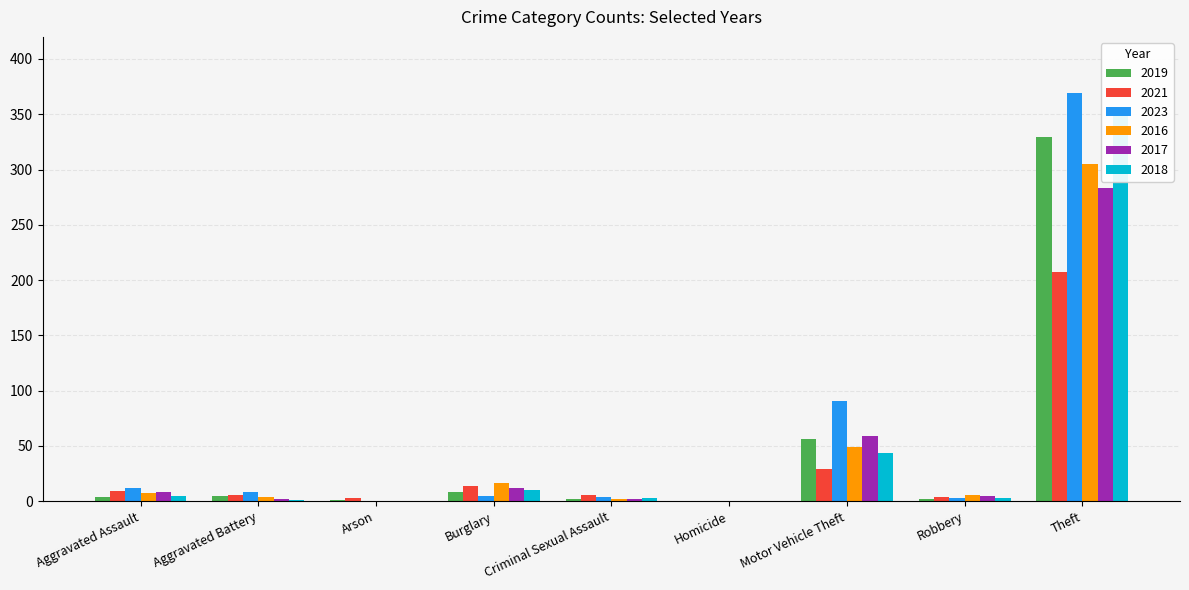

How many distinct data groups are displayed?

6